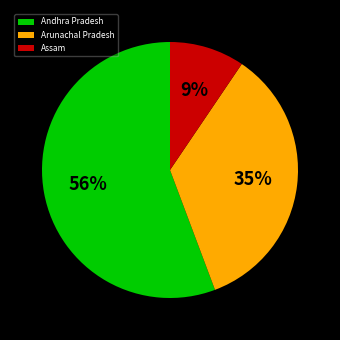

Is the sum of Arunachal Pradesh and Andhra Pradesh greater than half?

Yes